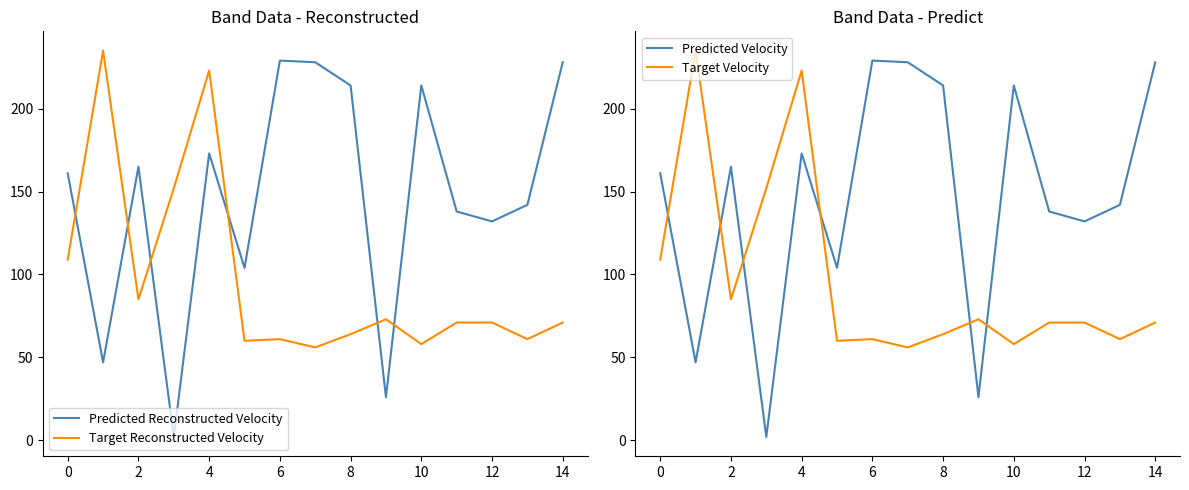

After their last crossing, which series has the higher values: Target Reconstructed Velocity or Predicted Reconstructed Velocity?

Predicted Reconstructed Velocity